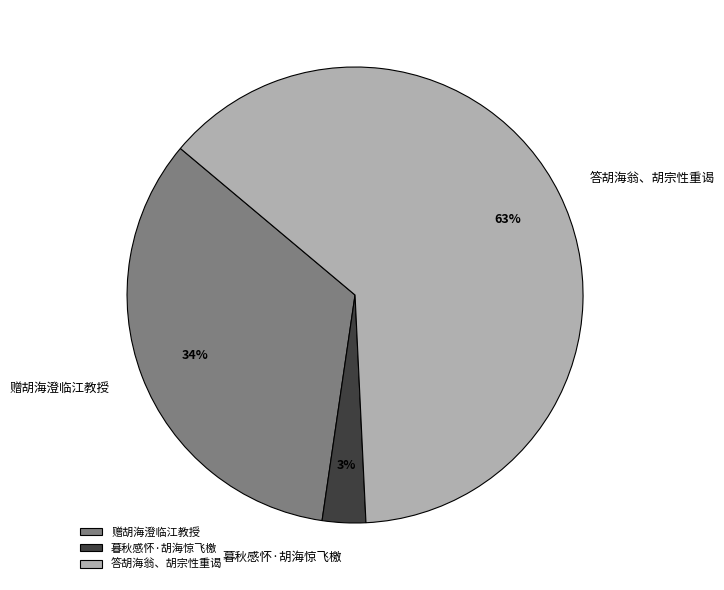

Is the sum of 暮秋感怀·胡海惊飞檄 and 赠胡海澄临江教授 greater than half?

No